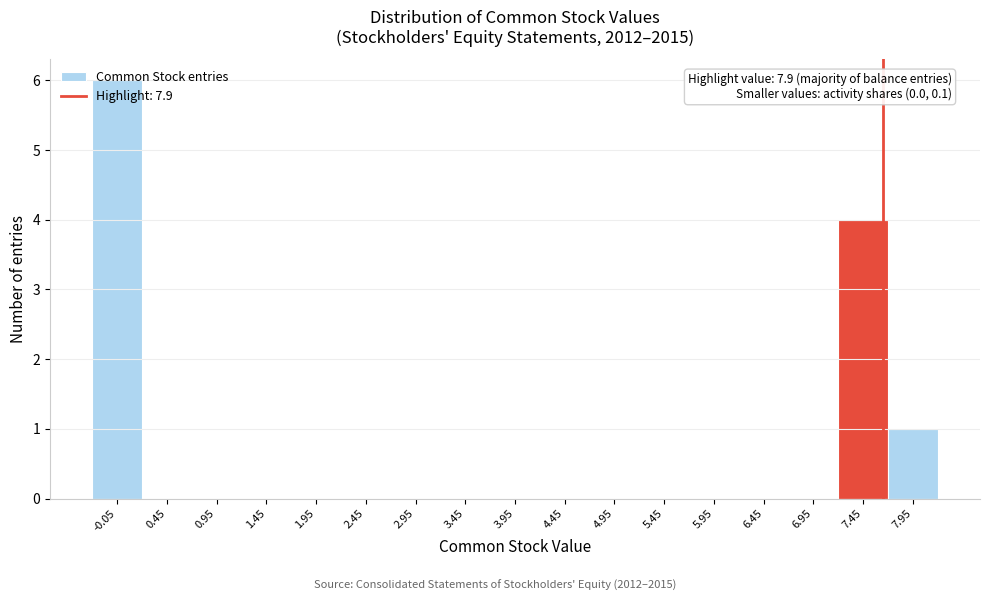

What is the sum of all values?

11